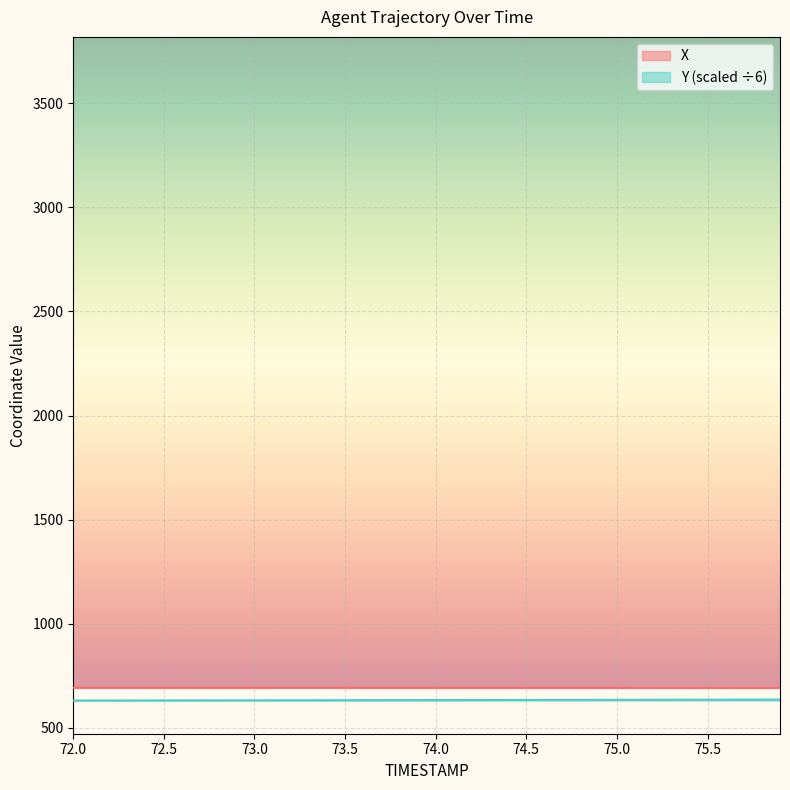

What position from the left is 75.6?

37